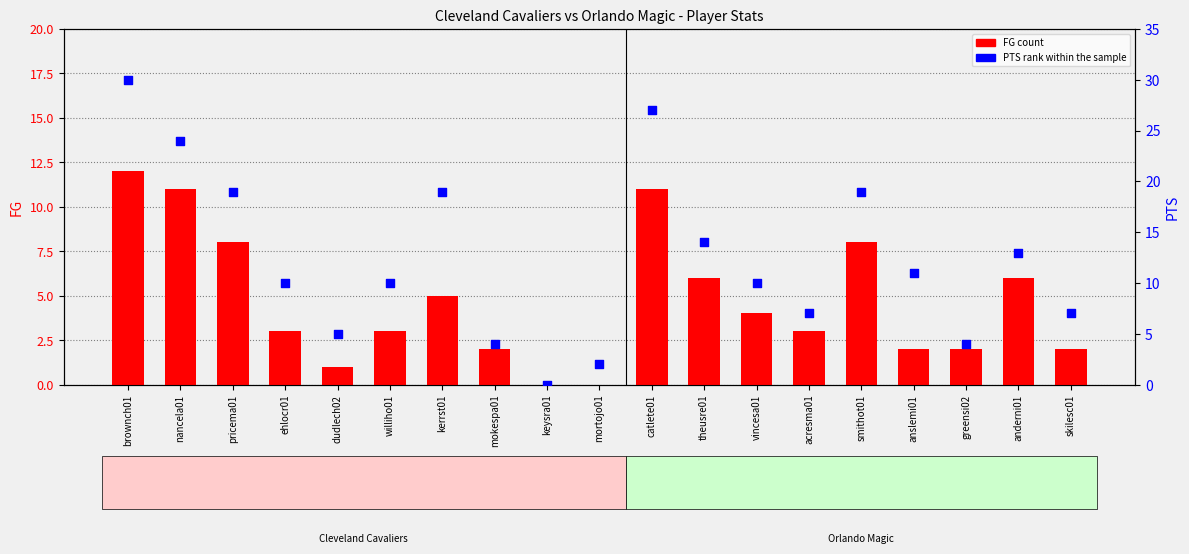

Which series has the largest total across all categories?

PTS (percentile rank)